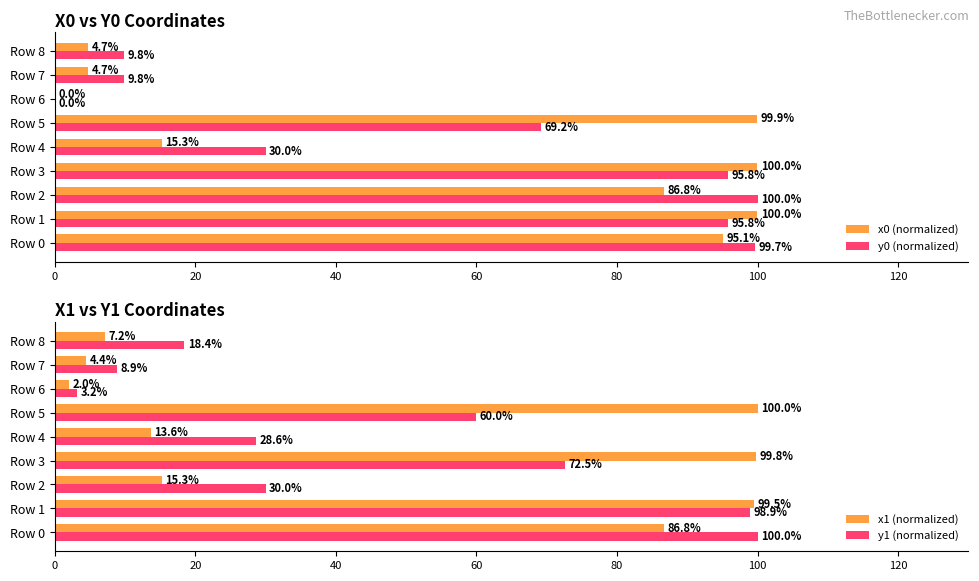

What is the highest value of the x0 (normalized) series?

100.0